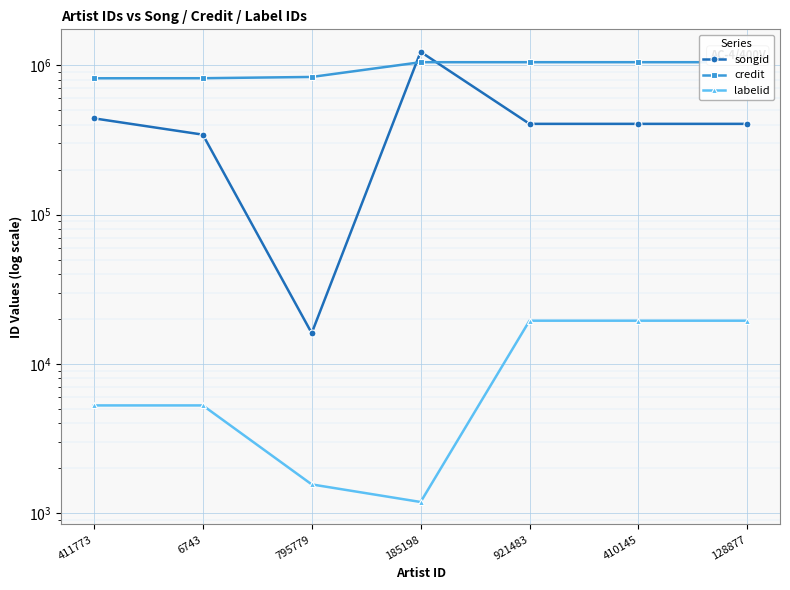

Reading left to right, what are all the values shown in this chart?

songid: 411773=441436	6743=343348	795779=16100	185198=1230677	921483=405471	410145=405471	128877=405471
credit: 411773=818671	6743=819420	795779=835608	185198=1048903	921483=1048915	410145=1048915	128877=1048915
labelid: 411773=5279	6743=5279	795779=1562	185198=1191	921483=19496	410145=19496	128877=19496